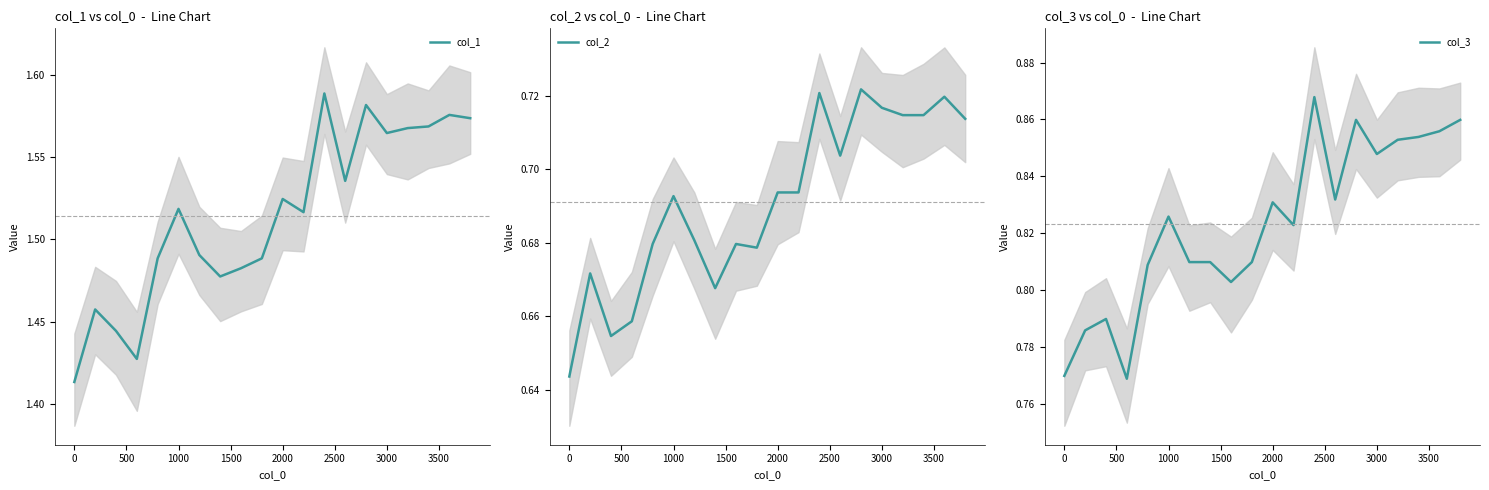

How many interior local peaks does the col_2 series have?

6